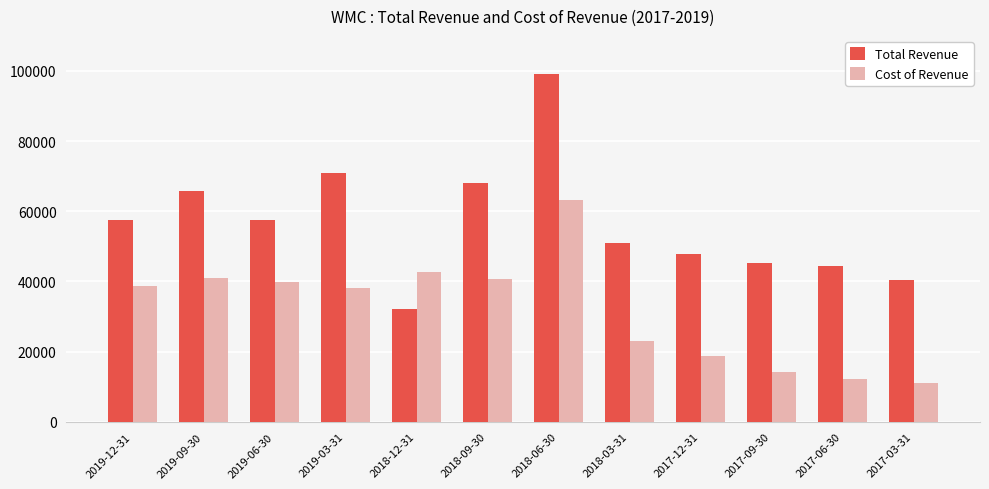

What is the smallest value displayed?

11200